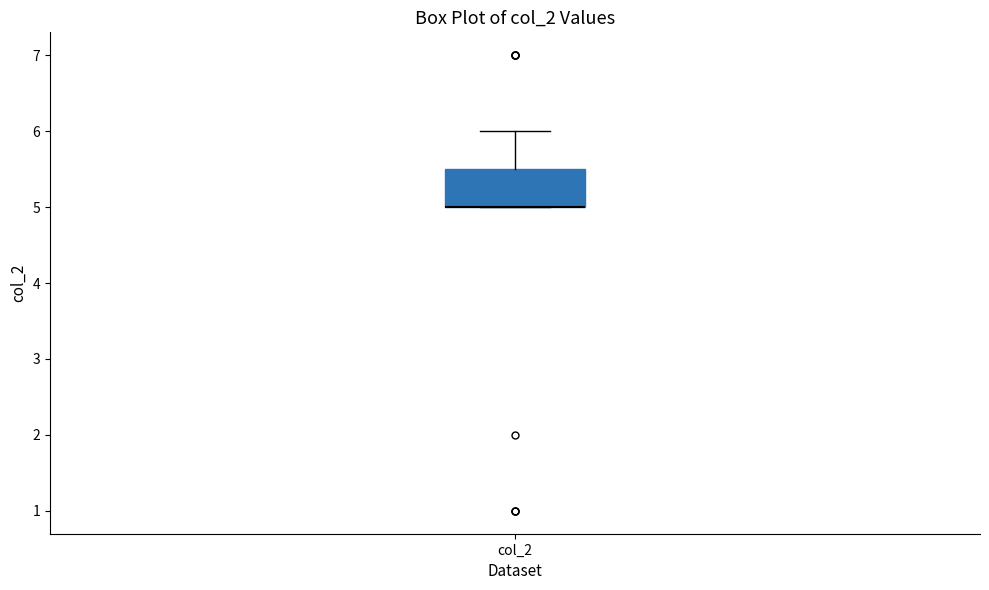

Read this box plot against the y-axis: the position of the median line, the range covered by the box, and the ends of both whiskers. The values are not printed on the chart, so give them approximately, as read against the axis.

median 5.0 (drawn on the box's lower edge), box 5.0 to 5.5, whiskers 5.0 to 6.0